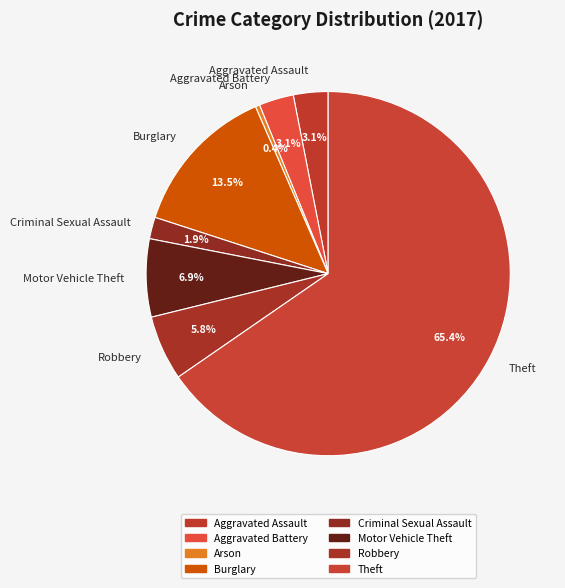

Is the sum of Robbery and Criminal Sexual Assault greater than half?

No